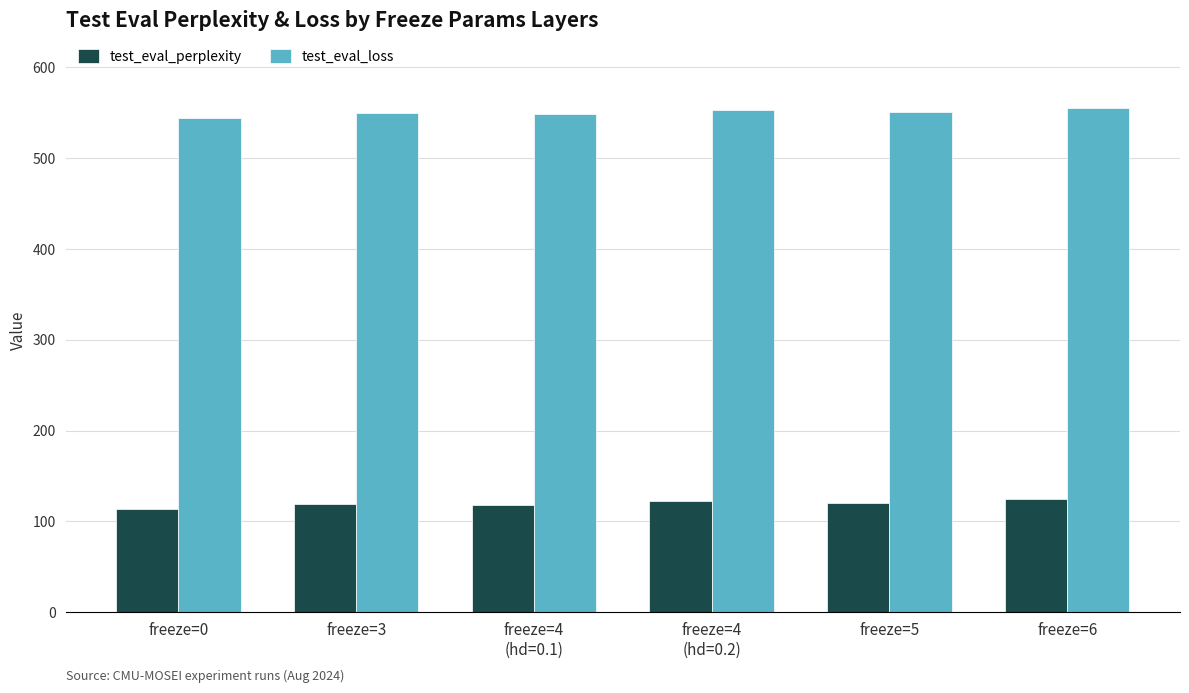

What is the difference between the highest and lowest values at freeze=5?

430.5